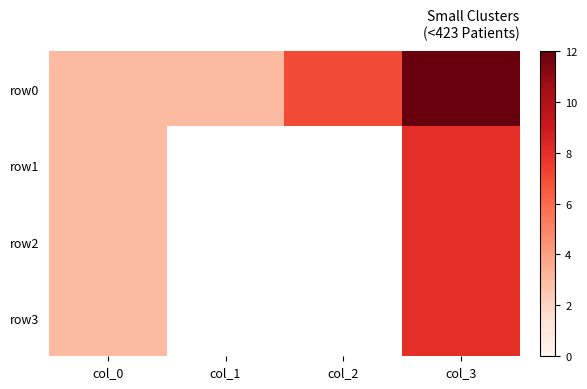

What value does the row3 series have at col_3?

8.0